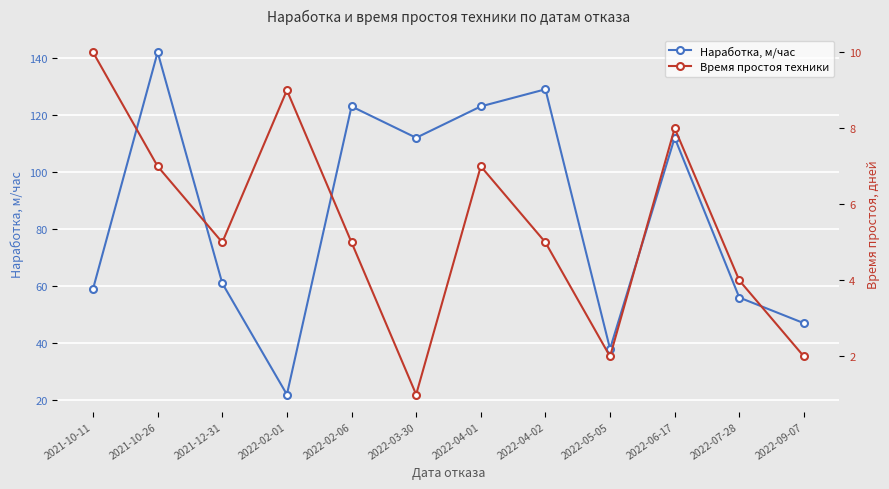

Count the number of categories in the chart.

12